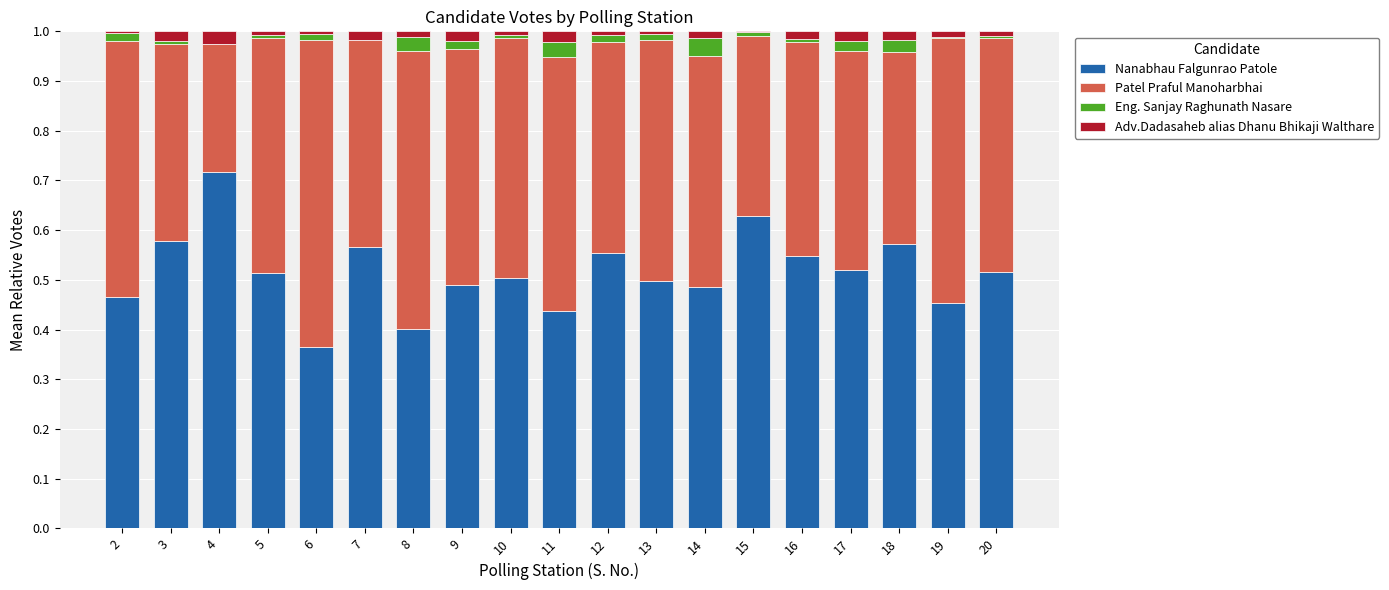

True or false: Nanabhau Falgunrao Patole has a value of 0.5 at 13.

True